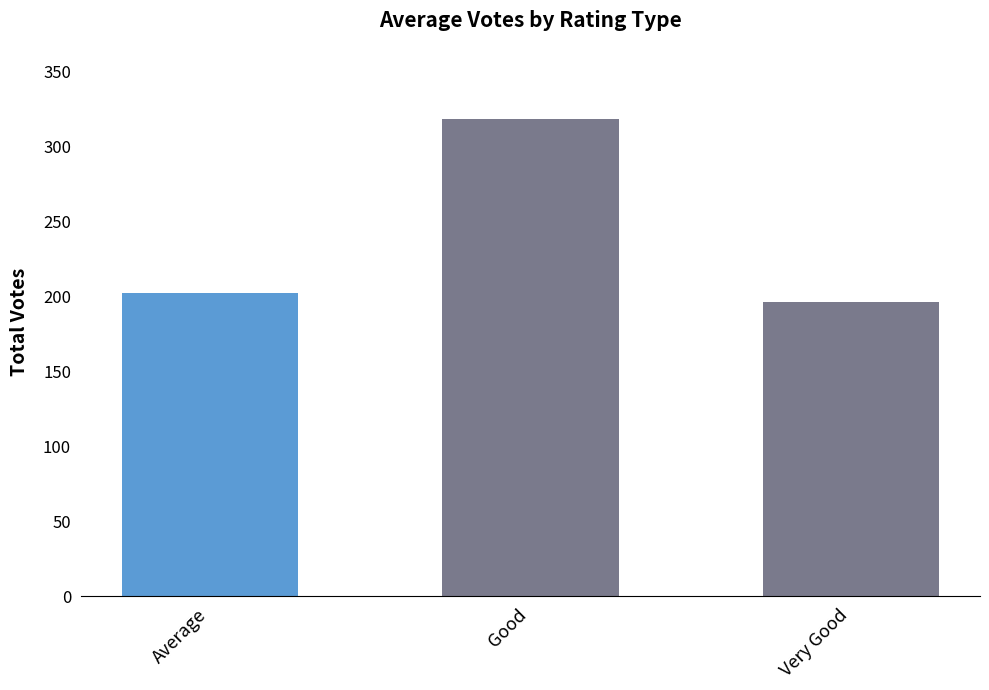

Rank the categories by value from highest to lowest.

Good, Average, Very Good